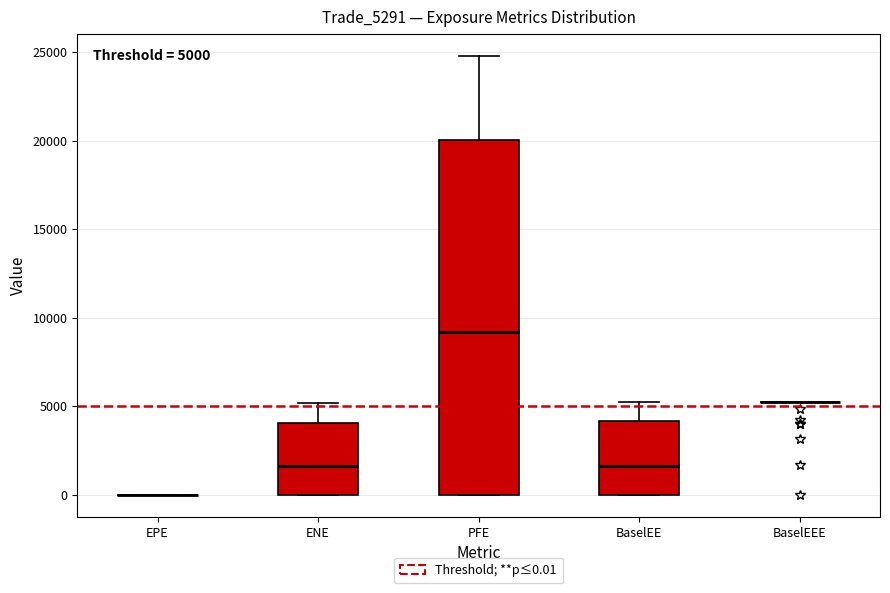

Comparing the boxes themselves (not the whiskers), which one is the tallest?

PFE